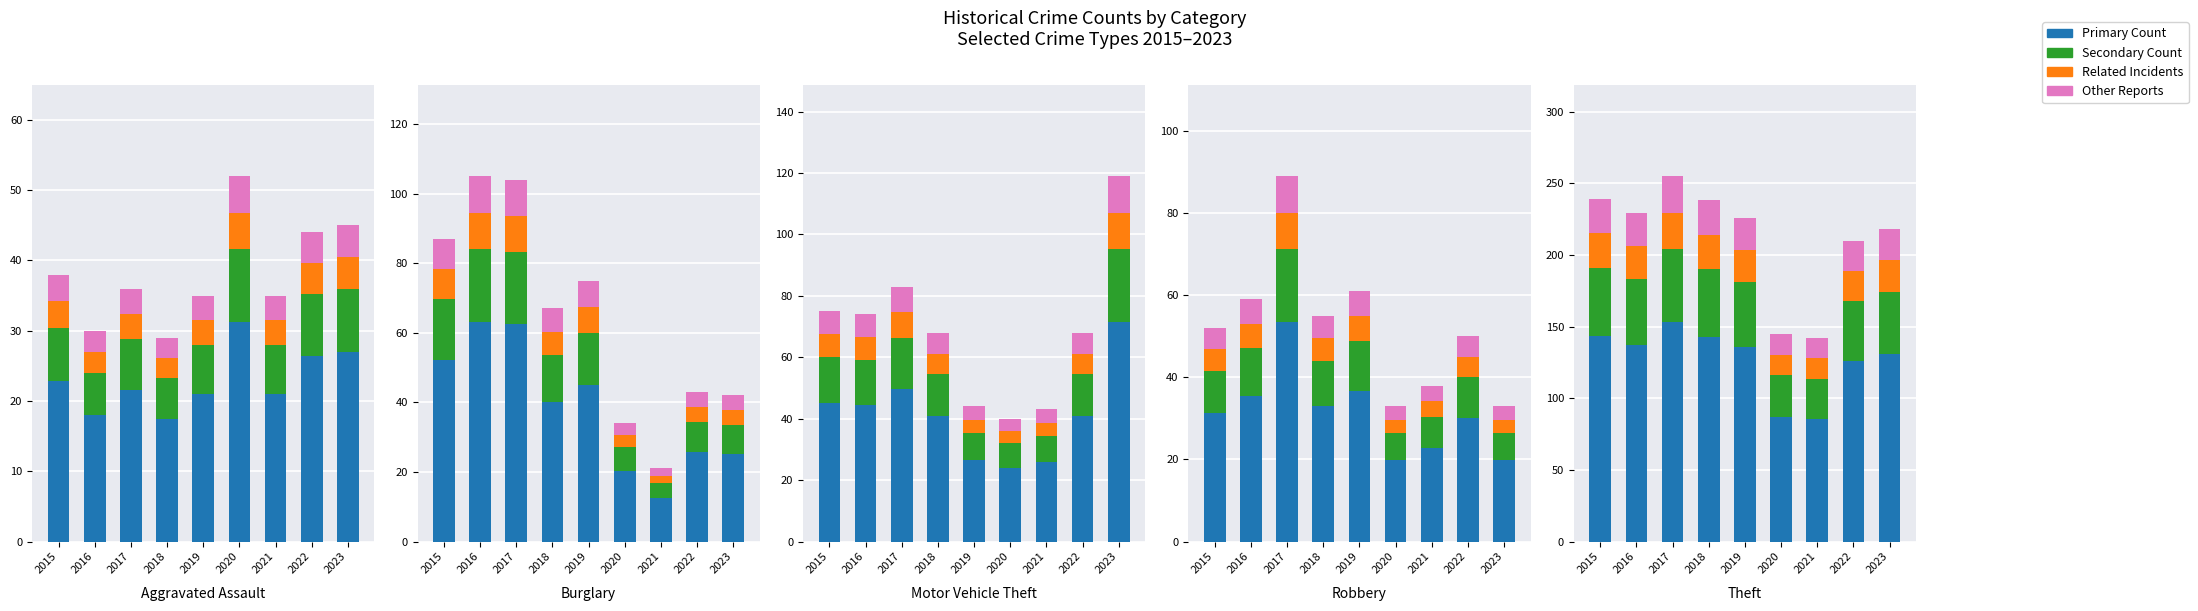

Read the Related Incidents value at 2018.

23.8